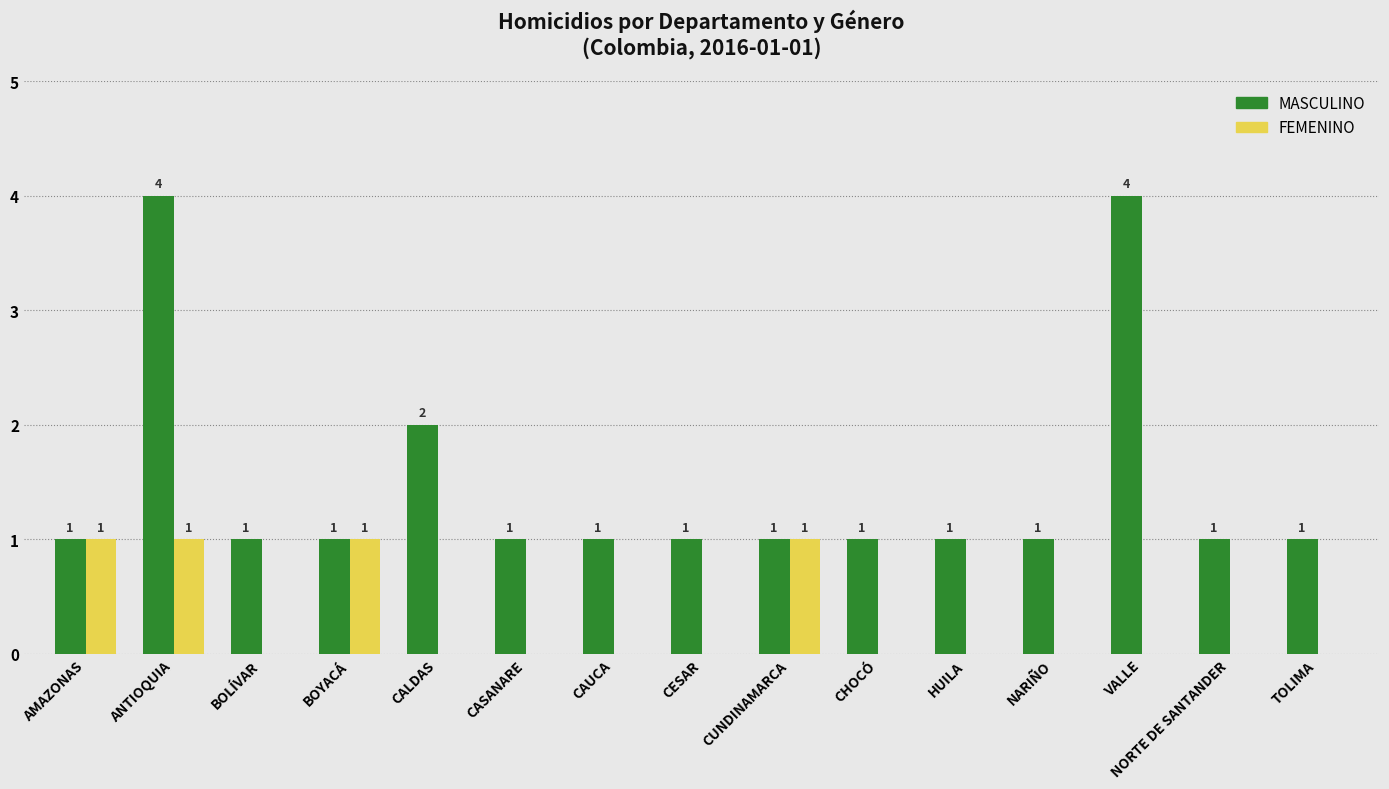

Reading left to right, what are all the values shown in this chart?

MASCULINO: 1	4	1	1	2	1	1	1	1	1	1	1	4	1	1
FEMENINO: 1	1	0	1	0	0	0	0	1	0	0	0	0	0	0